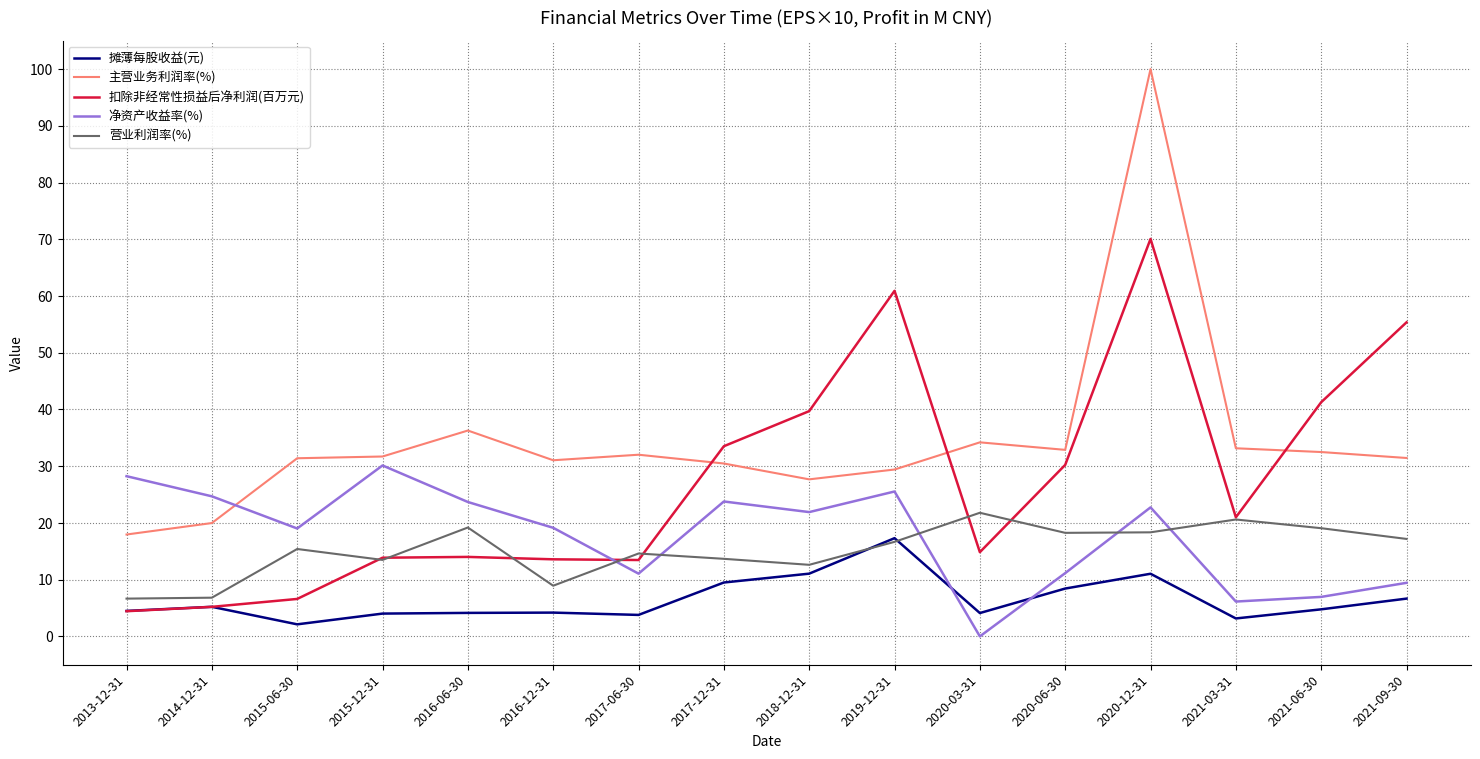

True or false: 主营业务利润率(%) has a value of 30.5 at 2017-12-31.

True